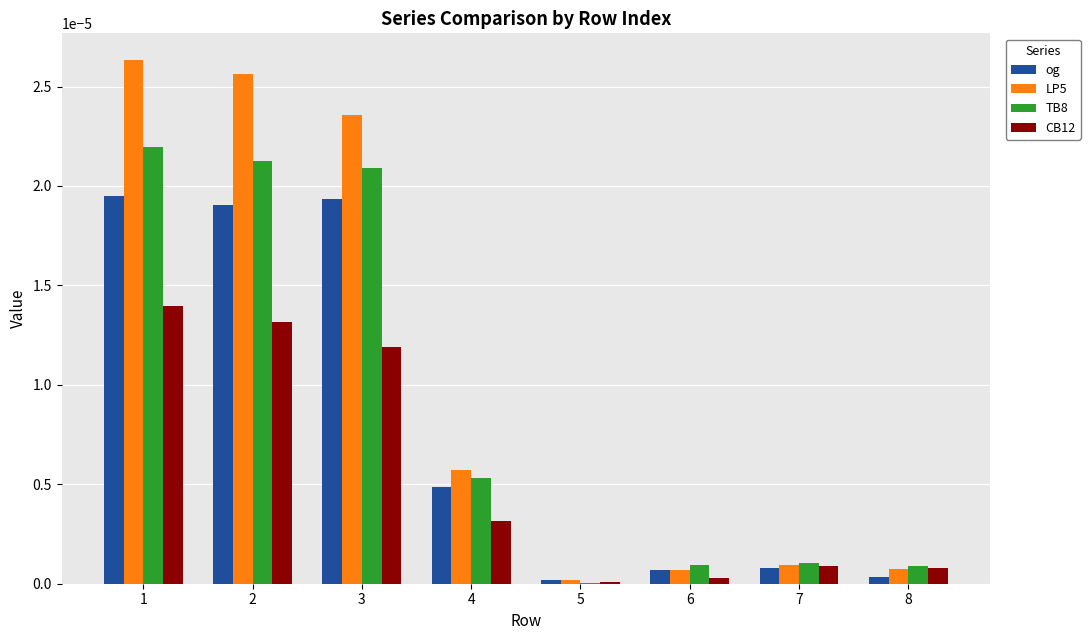

Between 4 and 7, which series saw the biggest shift?

LP5